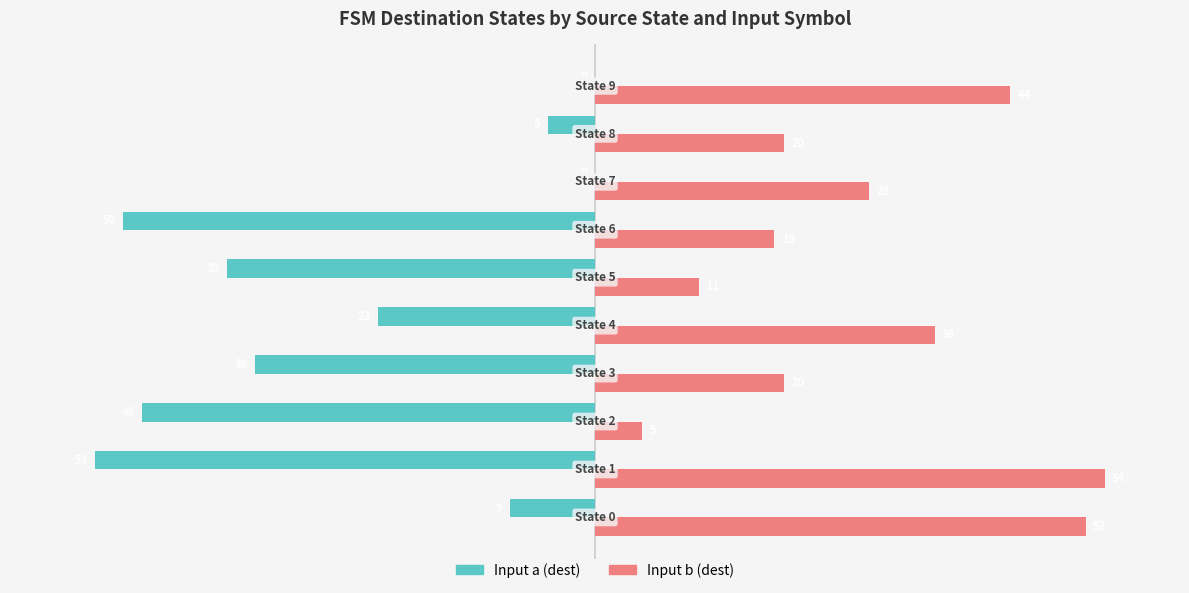

What is the maximum value shown in the chart?

54